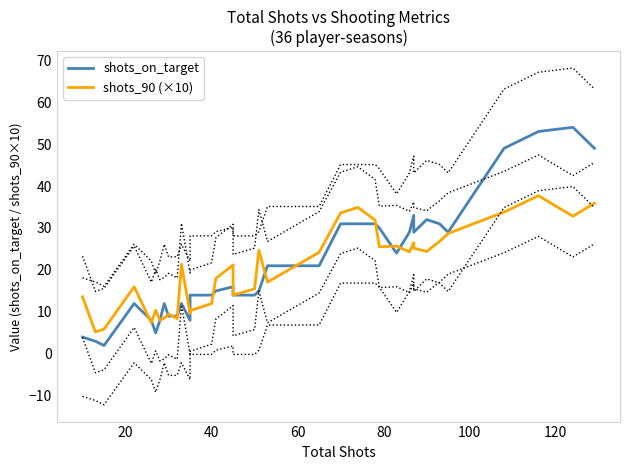

Rank the series by their average value, from lowest to highest.

shots_90 (×10), shots_on_target